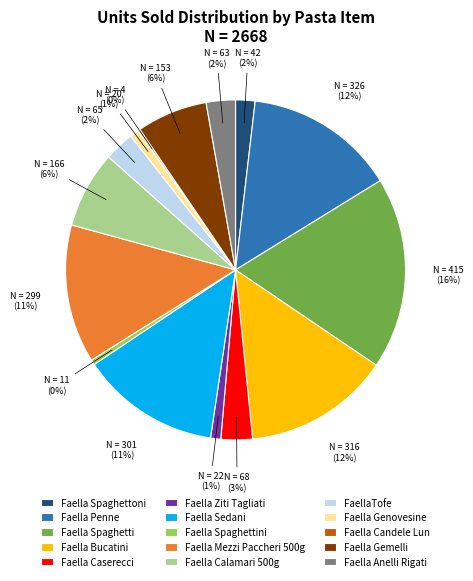

Is there any slice that represents more than half of the pie?

No